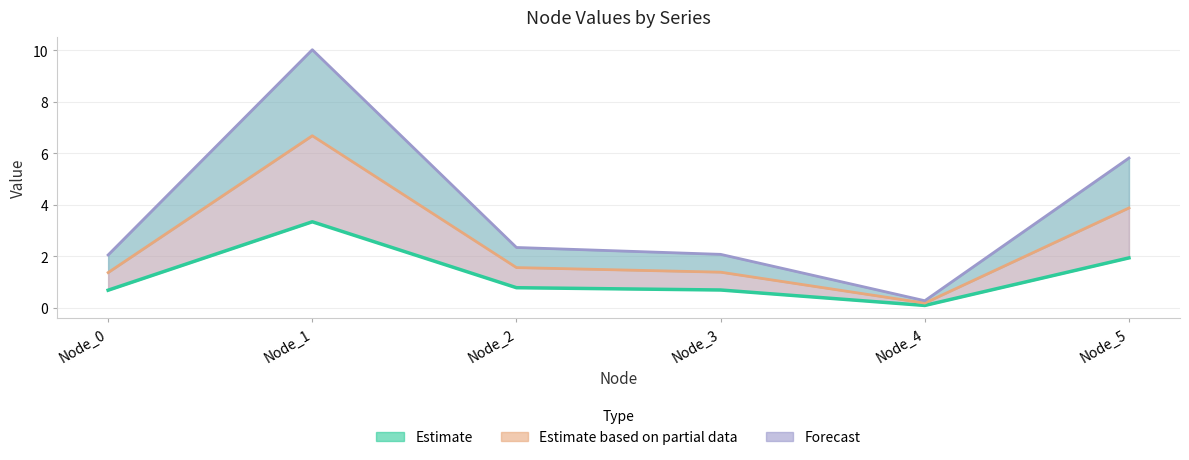

Which category has the lowest value in the Row_2 series?

Node_4